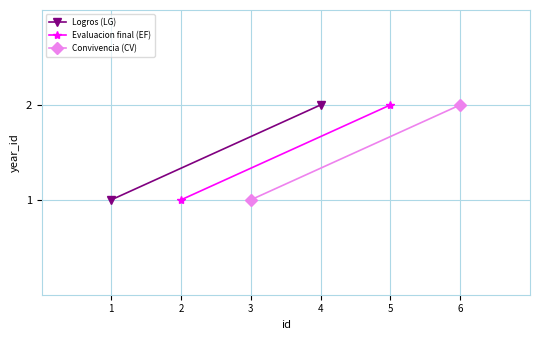

What are all the series names shown in the legend?

Logros (LG), Evaluacion final (EF), Convivencia (CV)